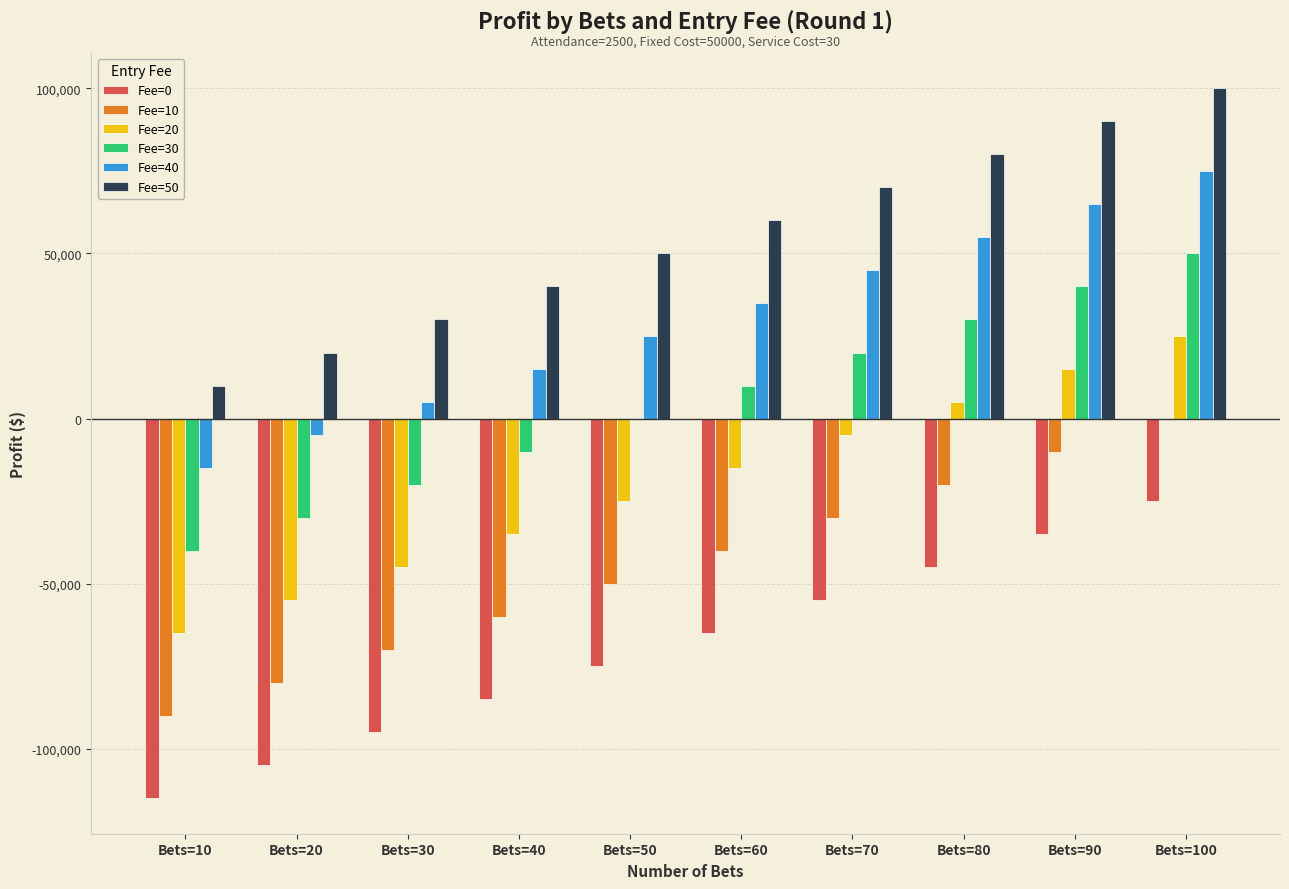

Which series has the largest total across all categories?

Fee=50